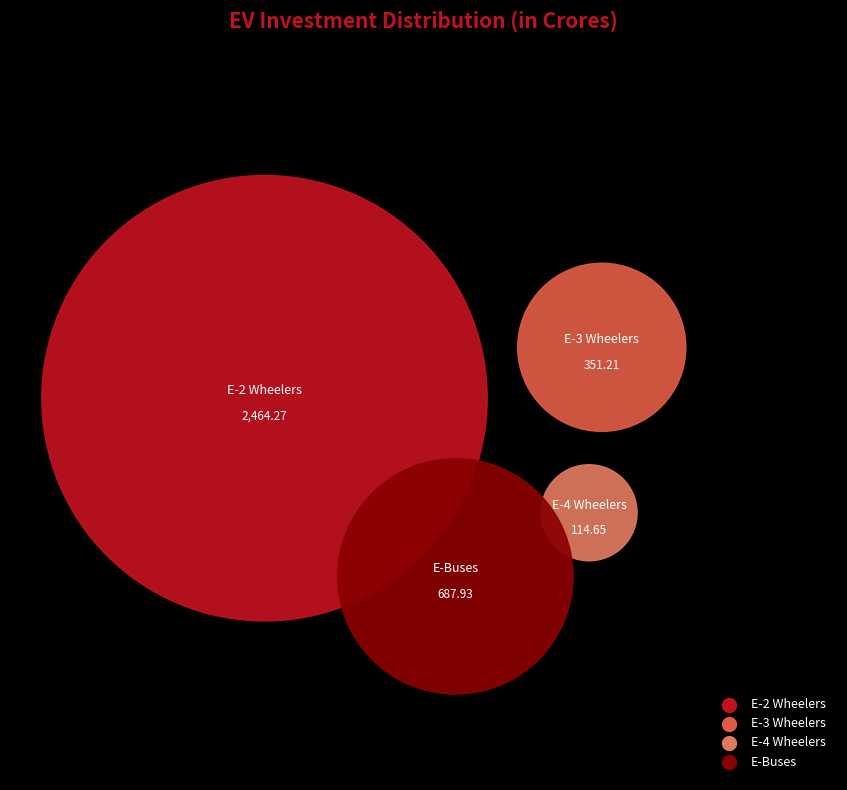

How much of the chart is everything except E-2 Wheelers?

31.9%